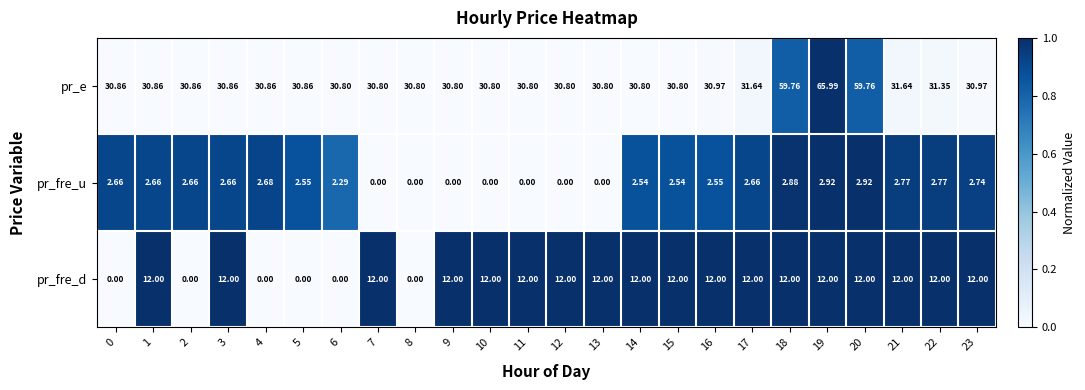

What is the difference between the highest and lowest values at 12?

30.8